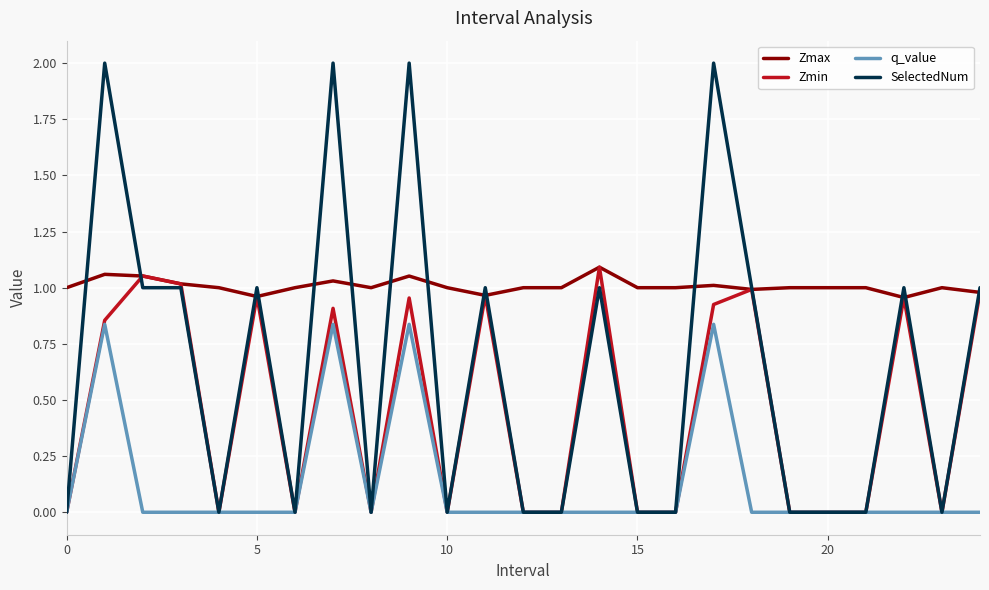

In Zmin, how many points are higher than both neighbors (excluding endpoints)?

8